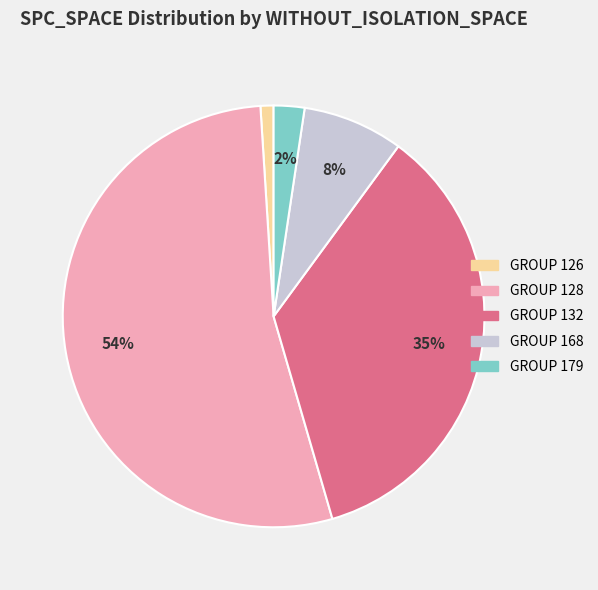

To the nearest percent, what is the difference between the largest and smallest slice percentages?

53%